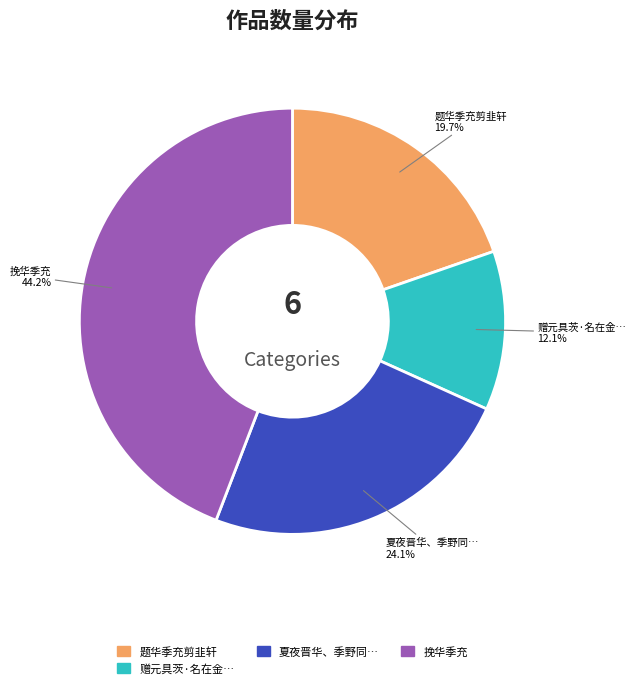

Which category has the smallest portion of the pie?

赠元具茨·名在金…